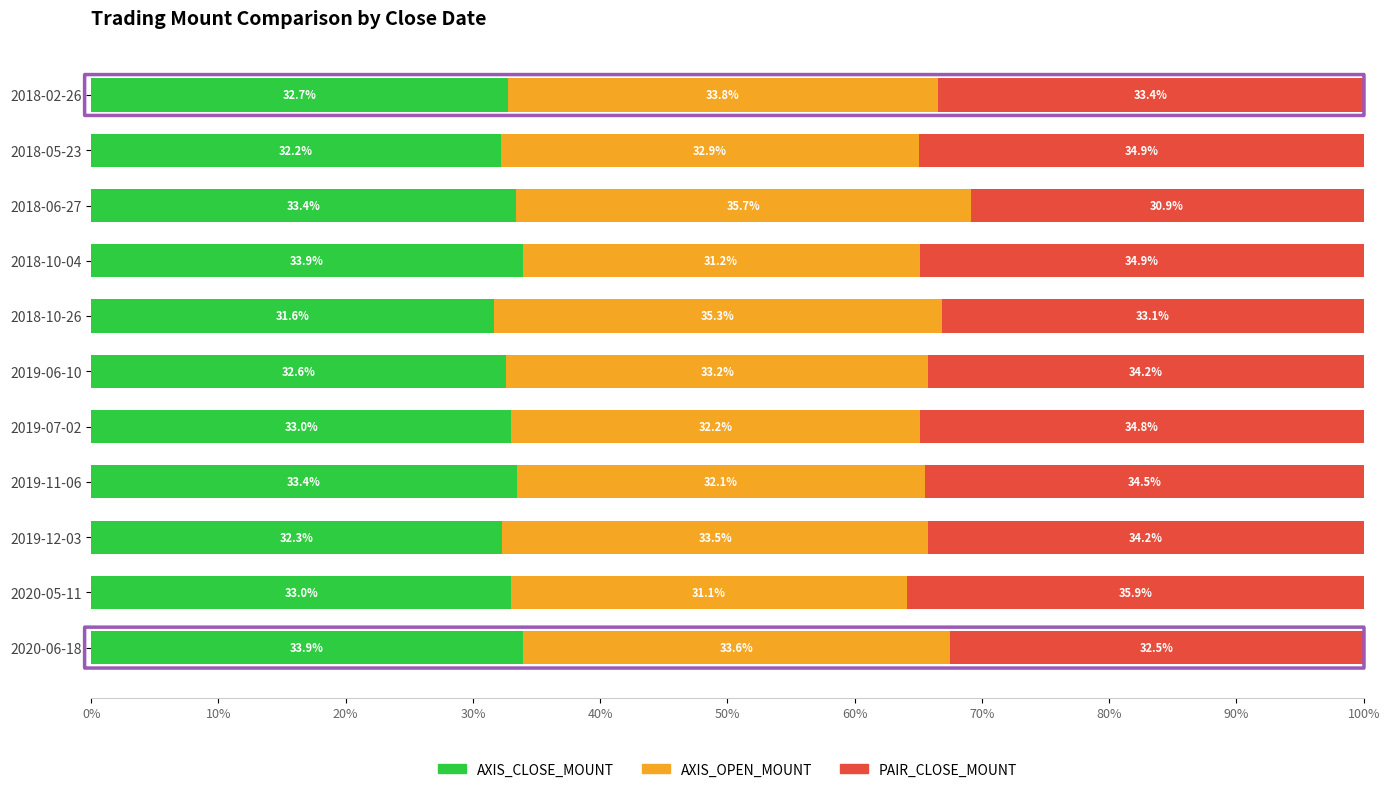

Where is AXIS_CLOSE_MOUNT nearest to the value 32?

2018-05-23